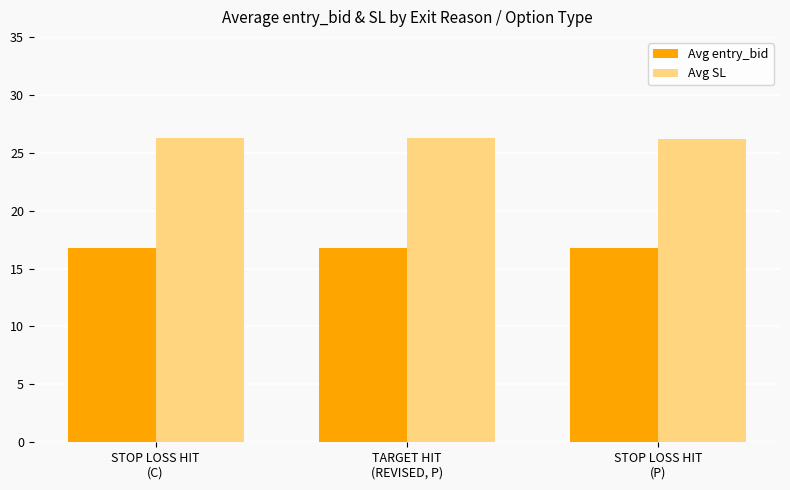

How many bars are there in total?

6